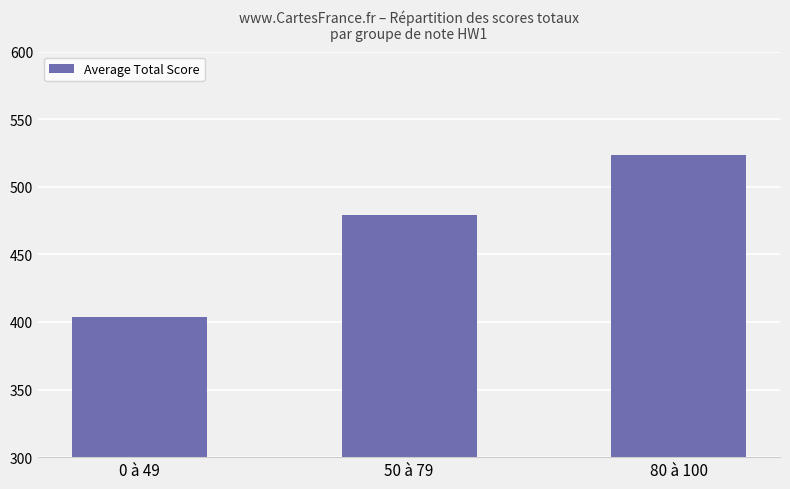

Approximately how many times larger is the value at 0 à 49 compared to 50 à 79?

0.8